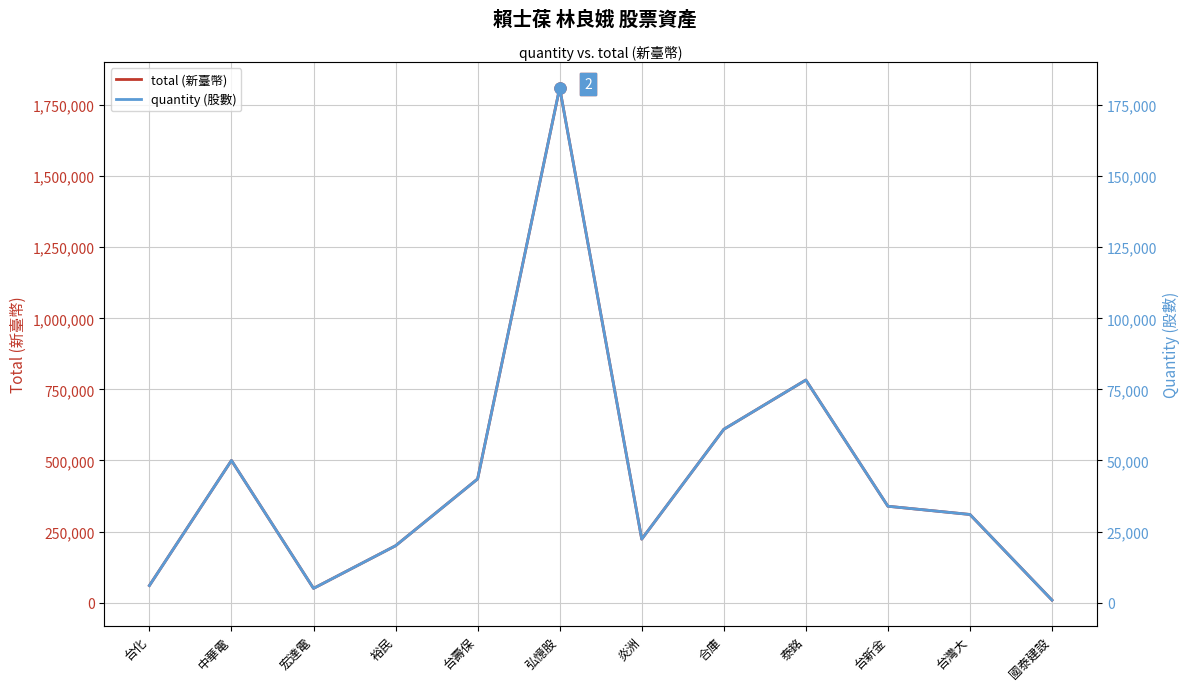

What position from the left is 台灣大?

11